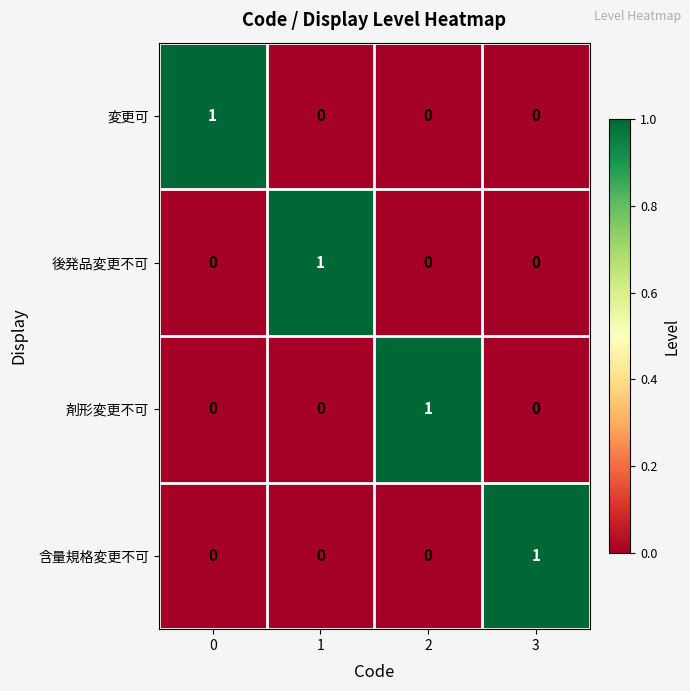

What is the maximum value shown in the chart?

1